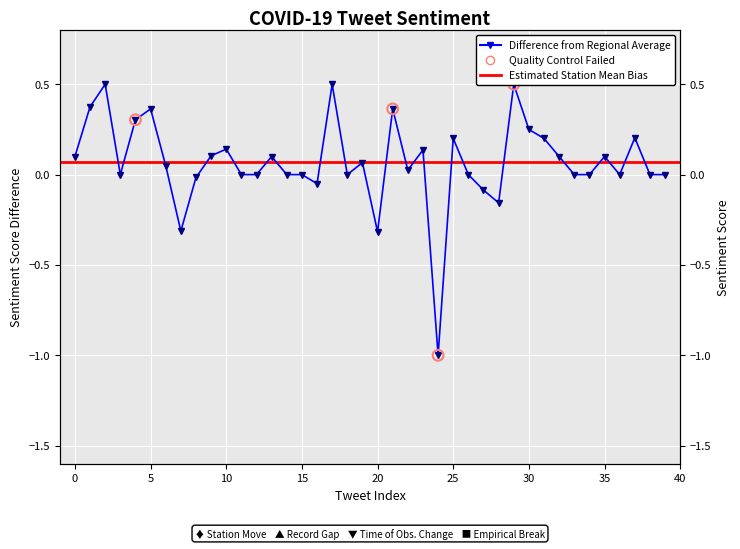

Which has a higher value, 1 or 38?

1